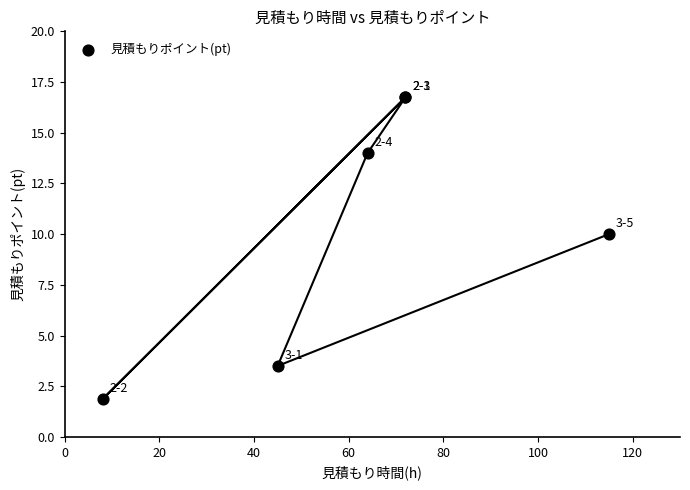

What Y value in the scatter plot is closest to 9?

10.0